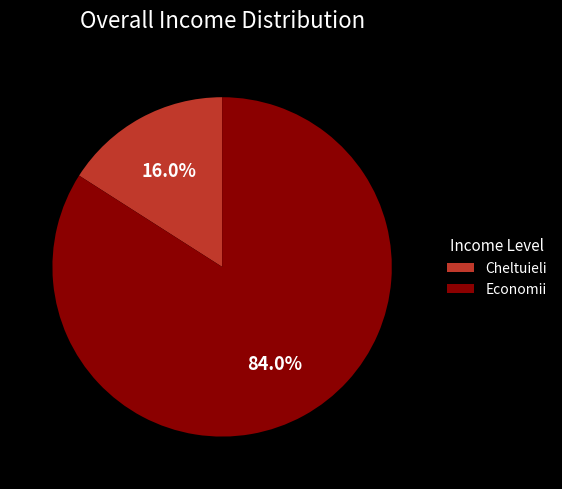

How many segments does this pie chart have?

2